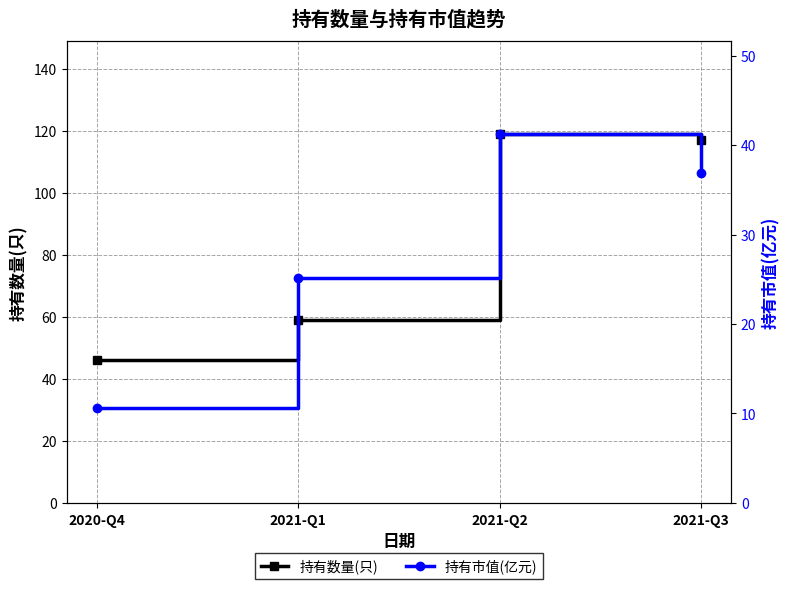

What is the smallest value displayed?

10.6